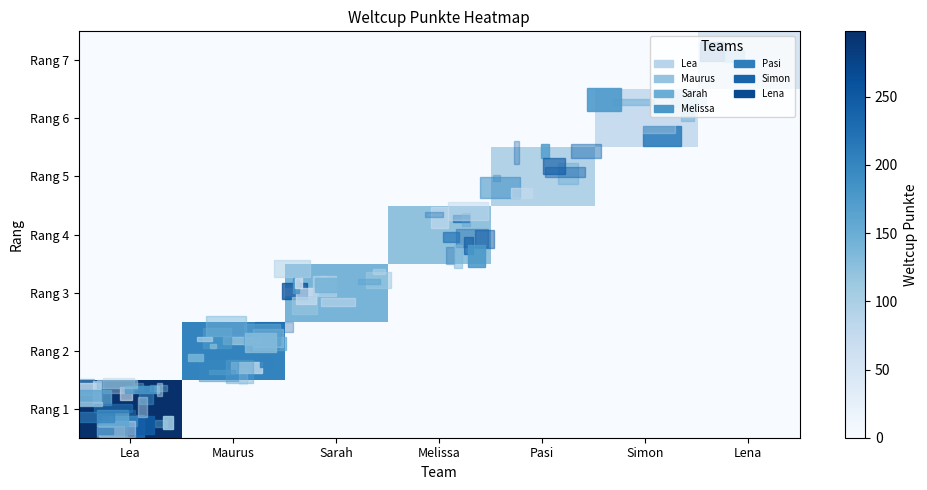

What is the difference between the highest and lowest values at Lena?

49